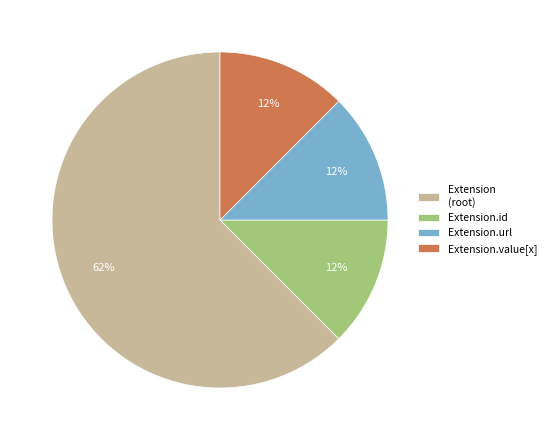

Does Extension.url represent more than half of the total?

No